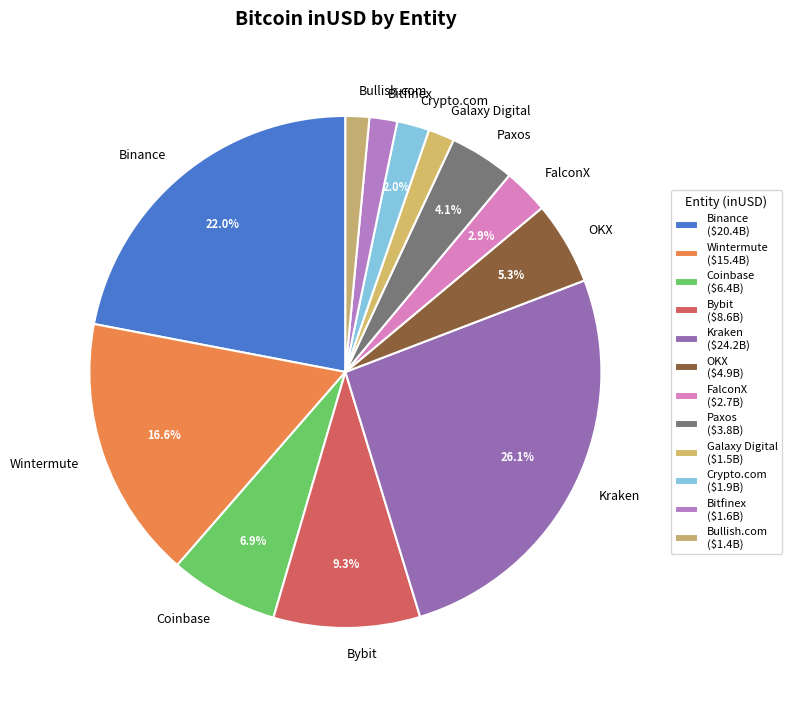

What percentage is the Bybit slice, to the nearest percent?

9%